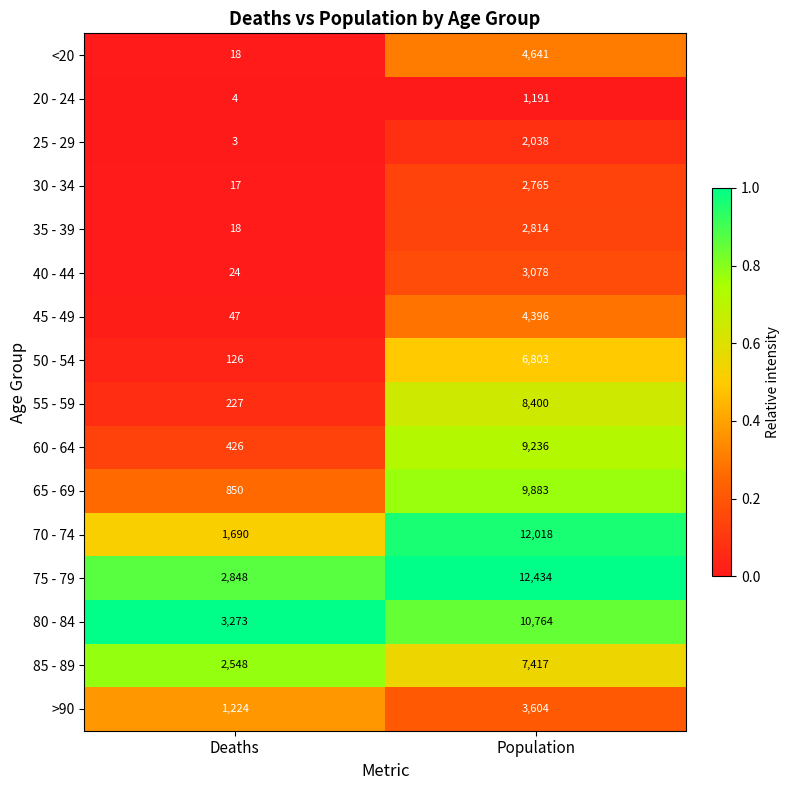

What is the smallest value displayed?

3